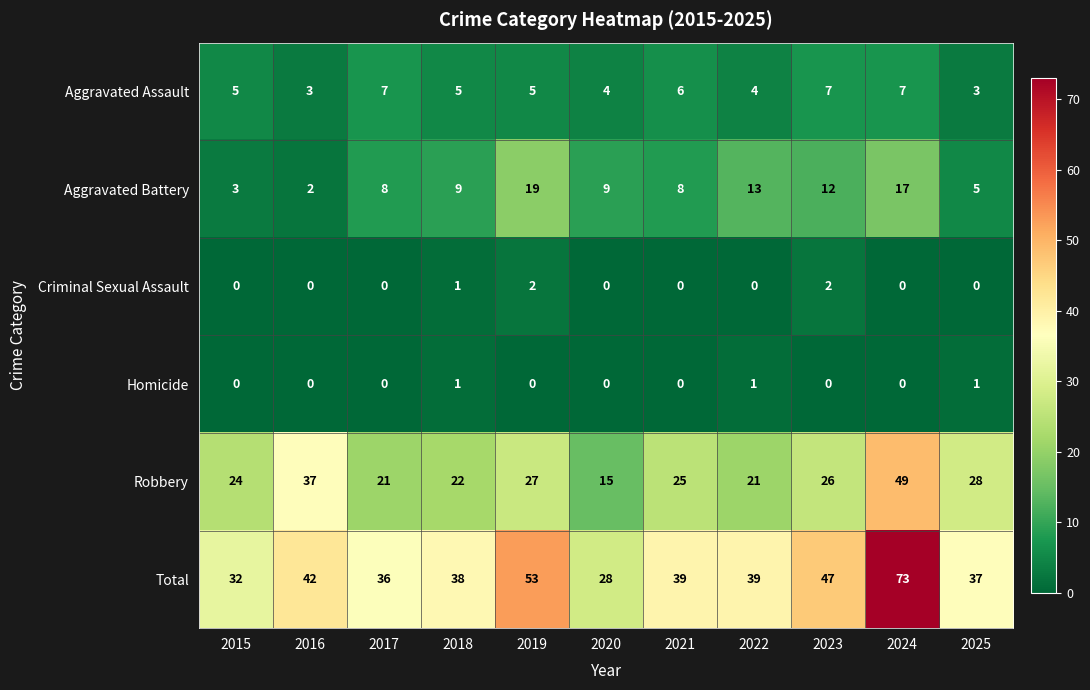

What is the maximum value shown in the chart?

73